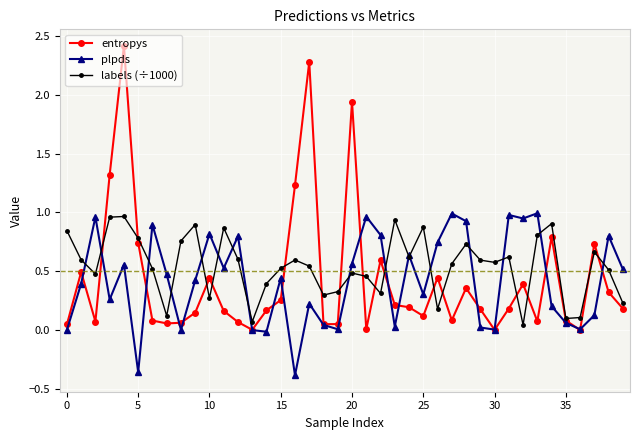

True or false: entropys has more than 2 points higher than both neighbors.

True